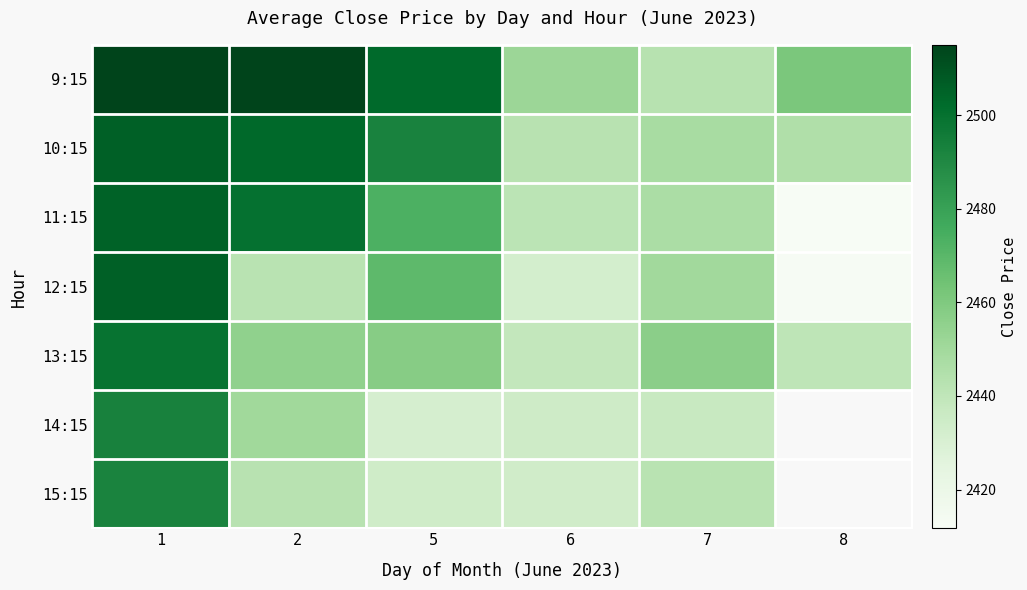

Which category has the lowest value across all series?

8